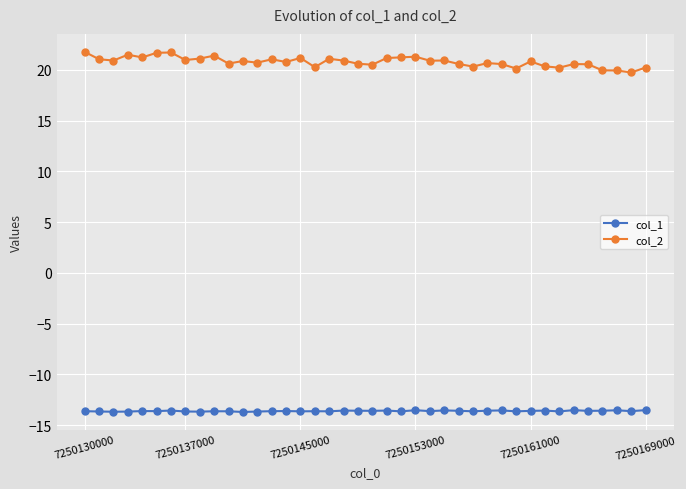

What is the minimum value shown in the chart?

-13.7